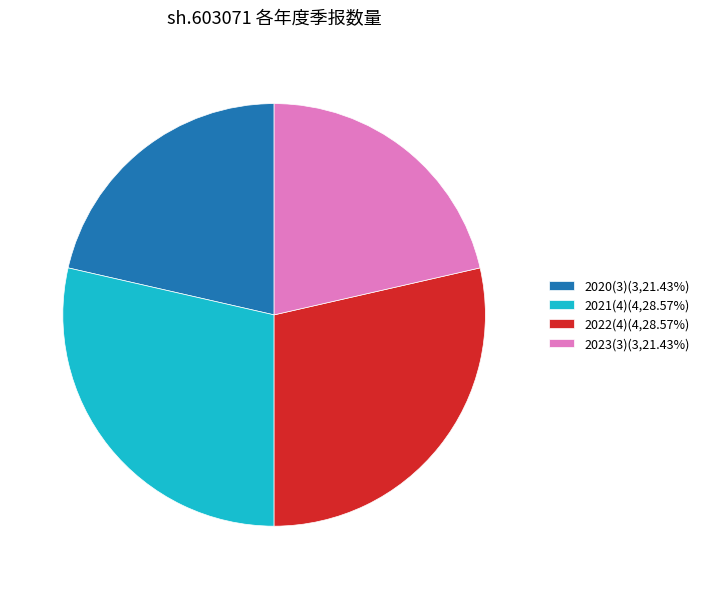

Is 2023(3)(3,21.43%) the majority of the pie?

No